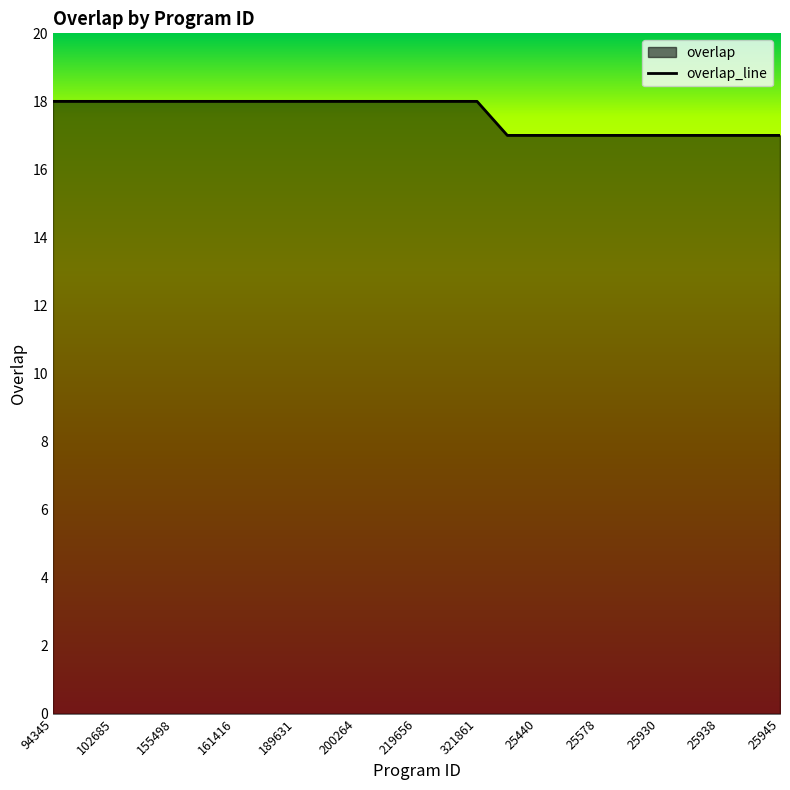

Which category has the highest value across all series?

94345